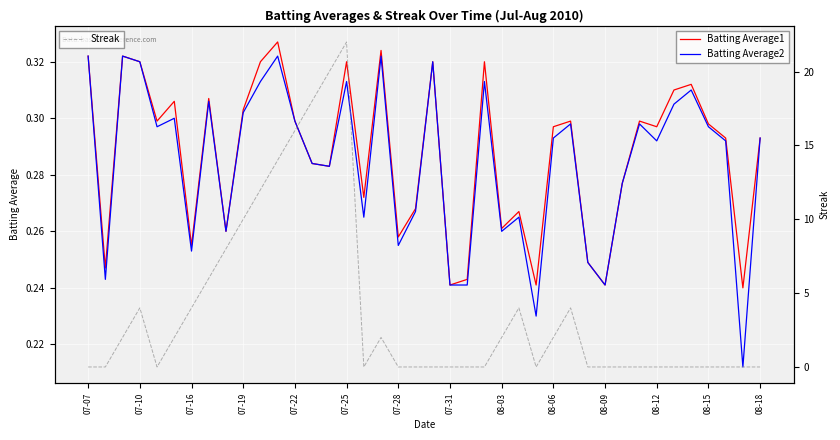

What position from the right is 17?

23